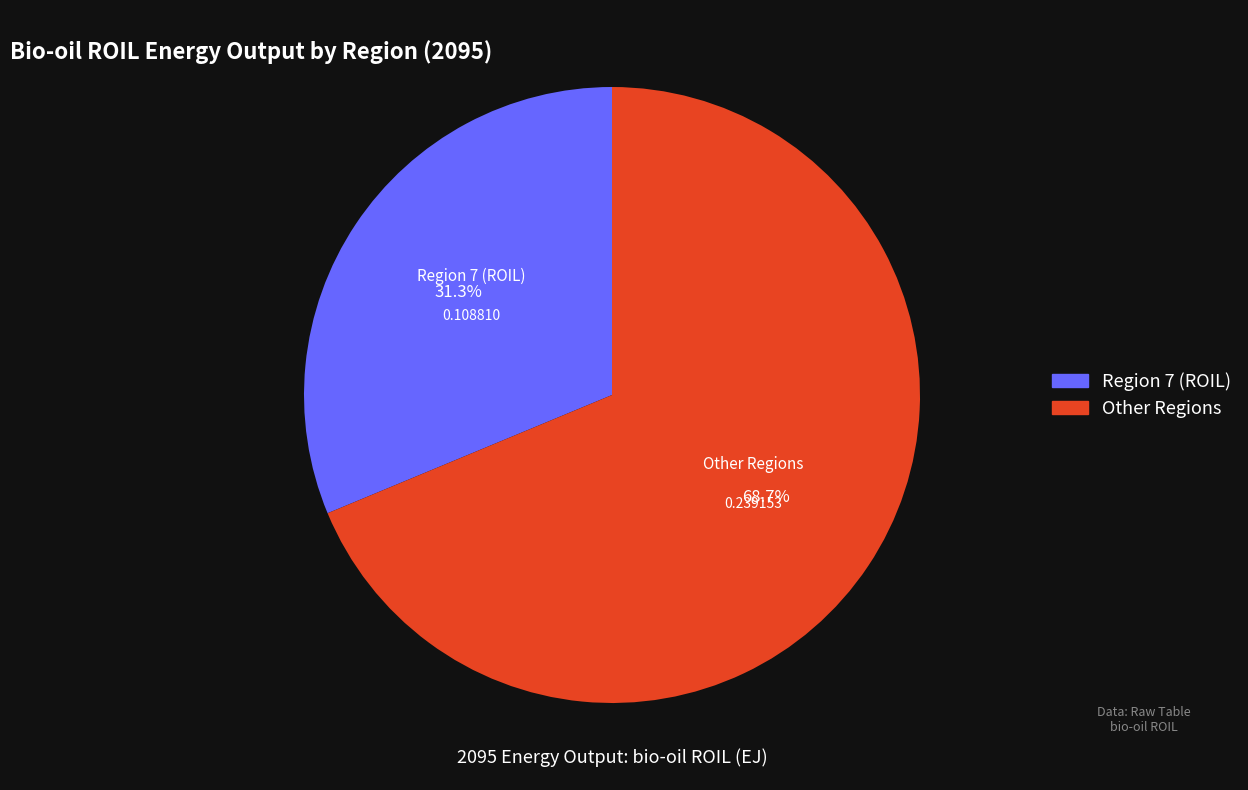

Rank the categories by value from highest to lowest.

Other Regions, Region 7 (ROIL)